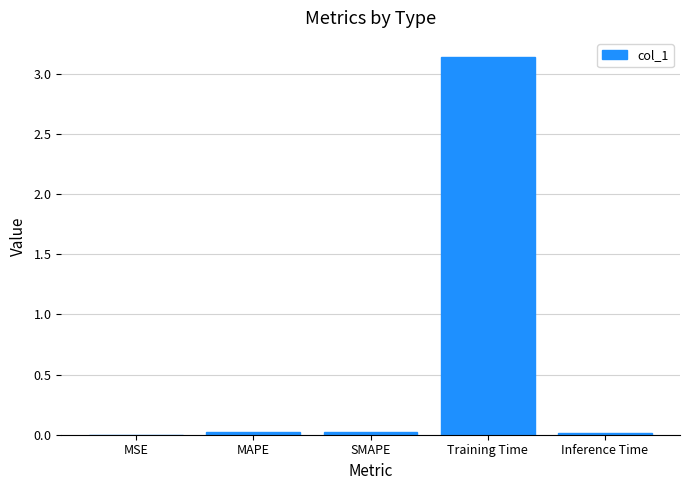

Which category has the highest value across all series?

Training Time